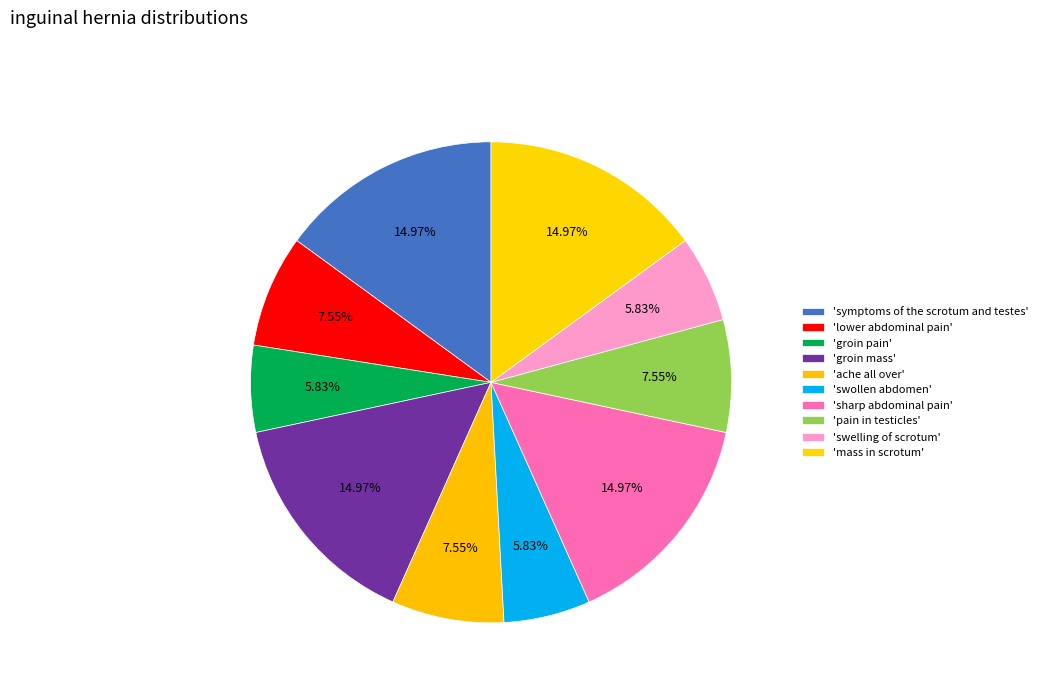

How many segments does this pie chart have?

10